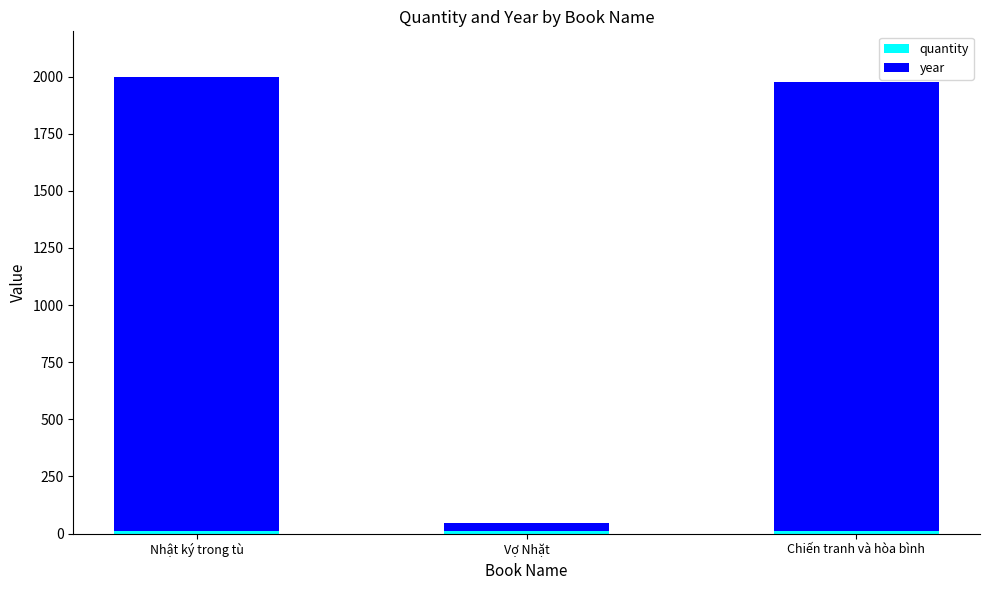

How many series are shown in this chart?

2